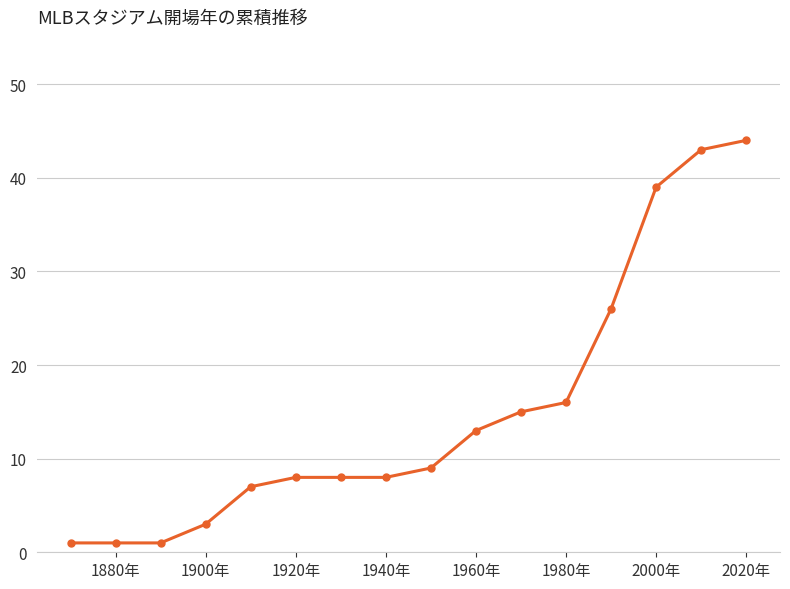

What is the value of the 4th point from the left?

3